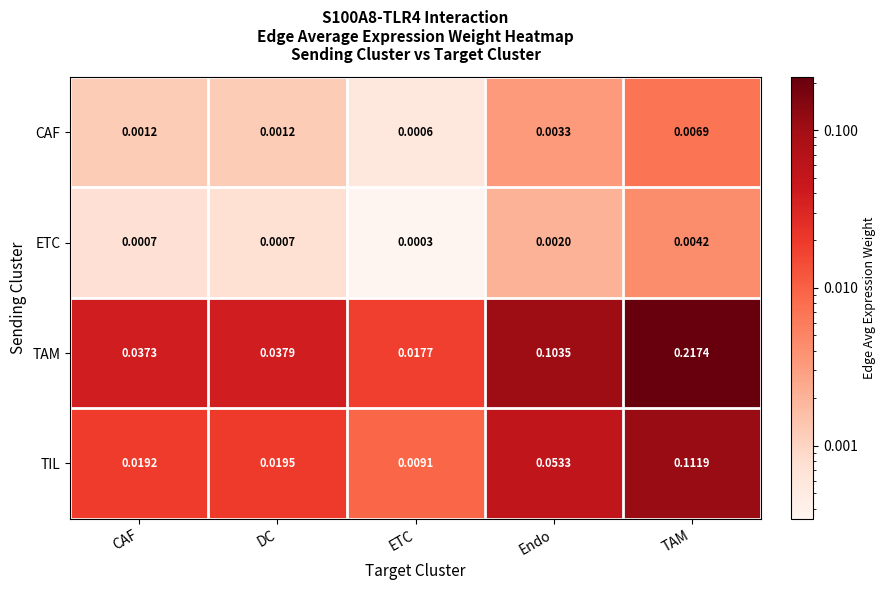

Which label corresponds to the smallest value in the chart?

ETC